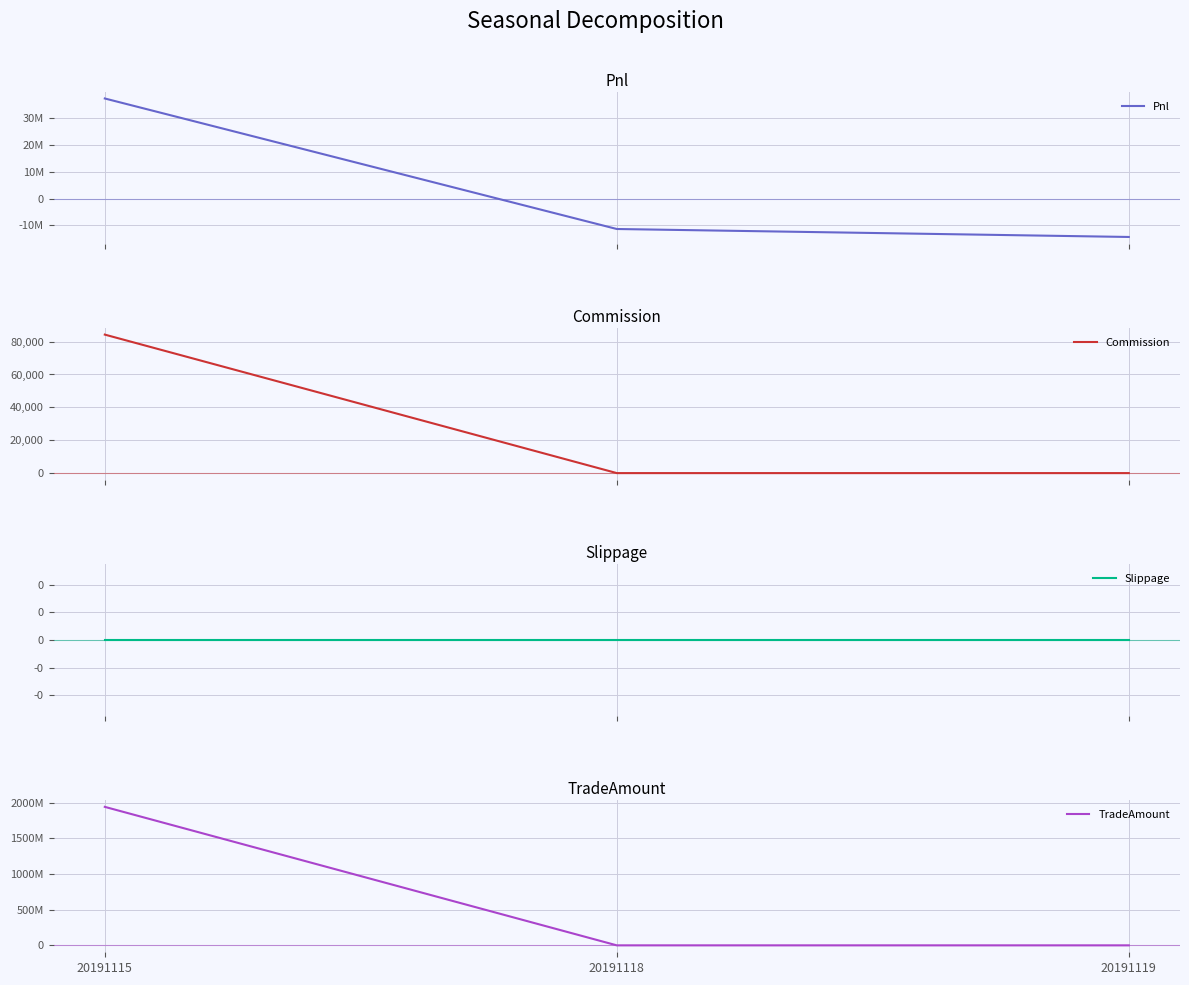

Is this an area chart (filled region under the line)?

No